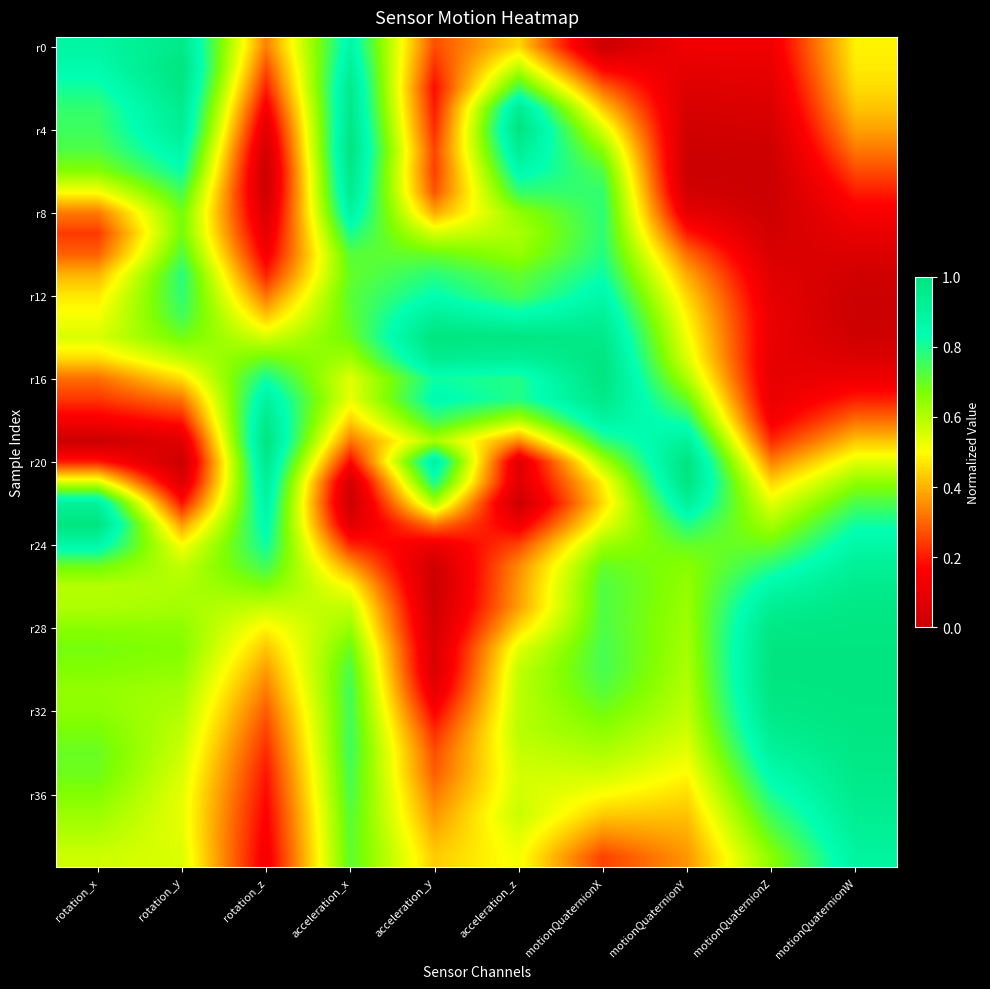

Count the number of data series in this chart.

40